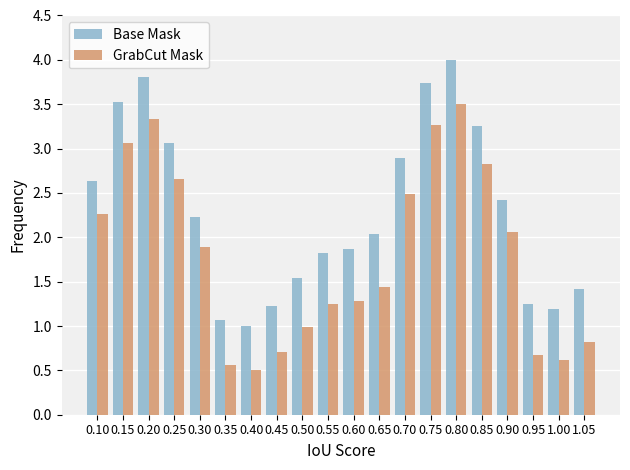

What is the difference between the second highest and minimum values in the Base Mask series?

2.8